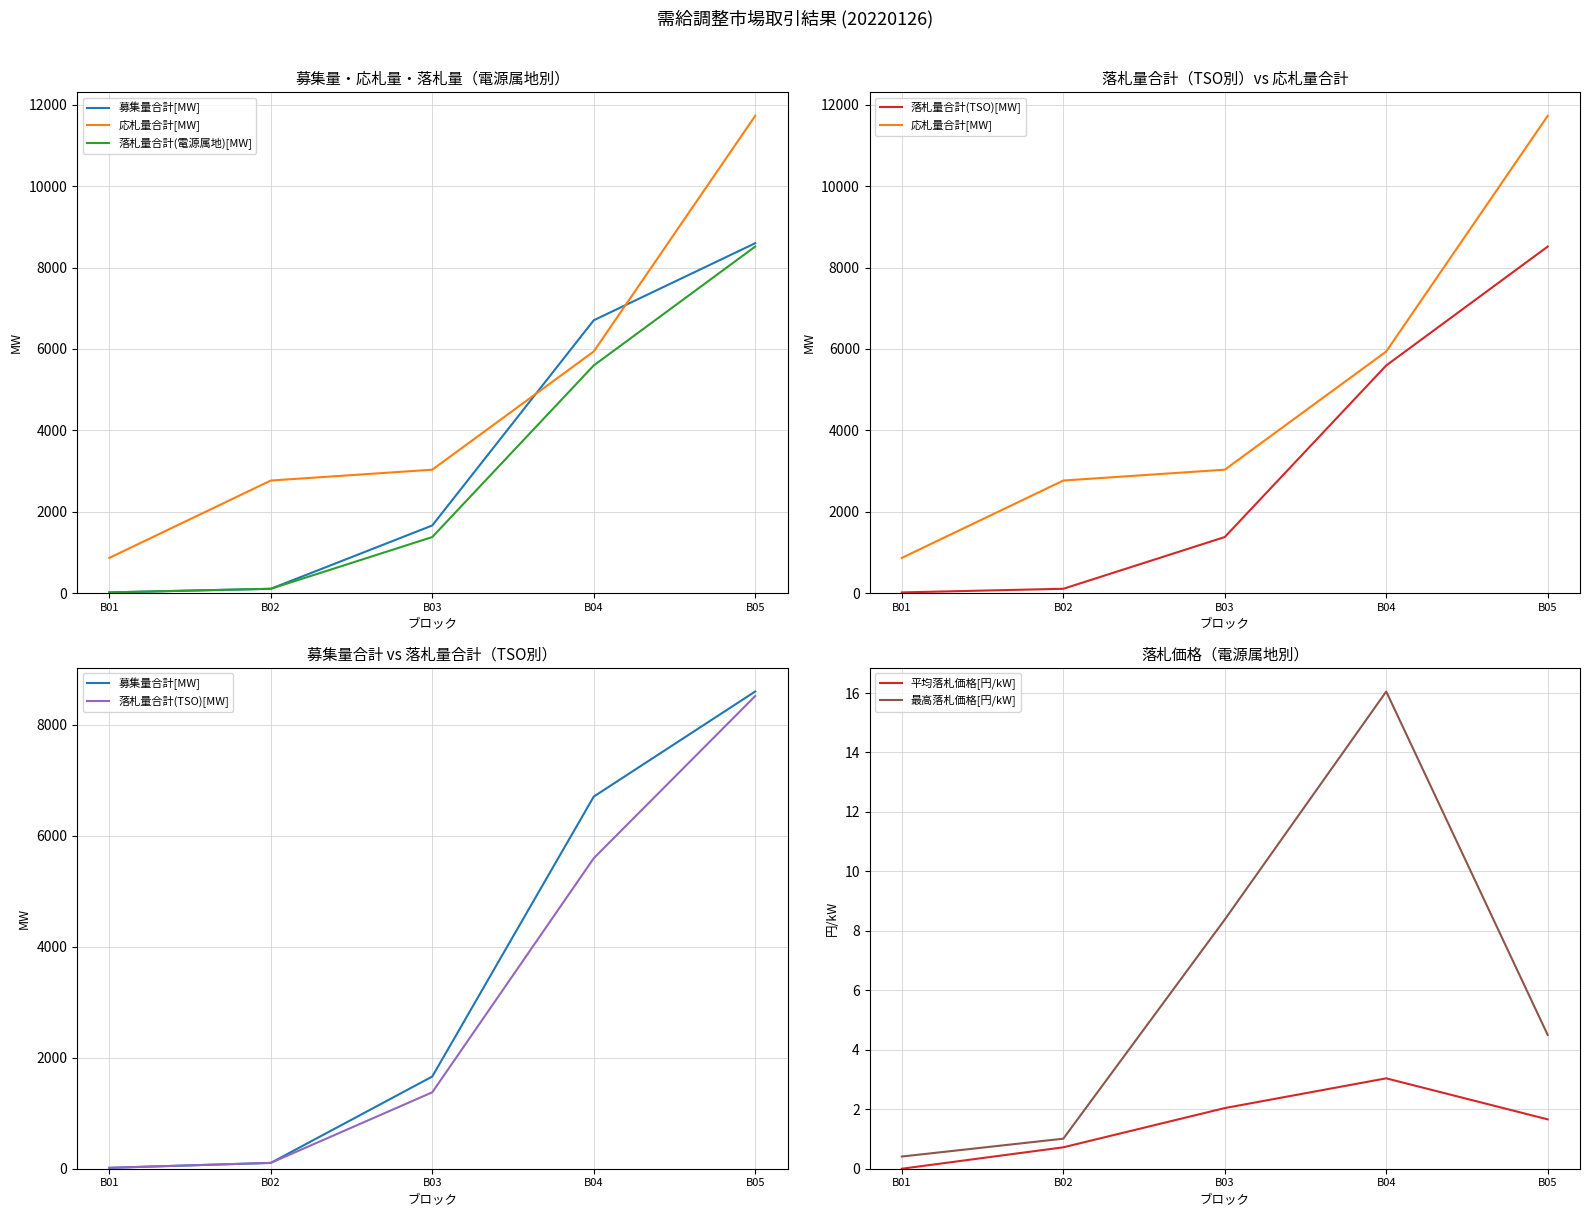

What value does the 応札量合計[MW] series have at B02?

2765.3